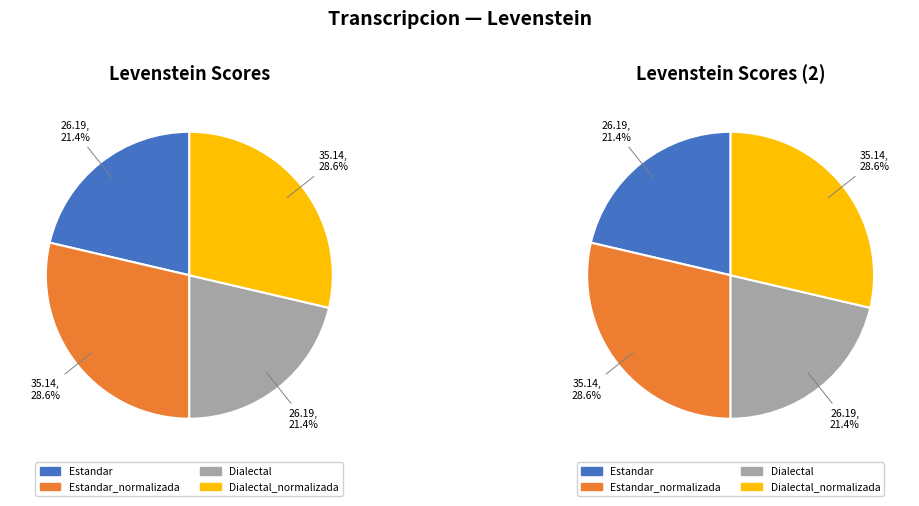

Is there any slice that represents more than half of the pie?

No